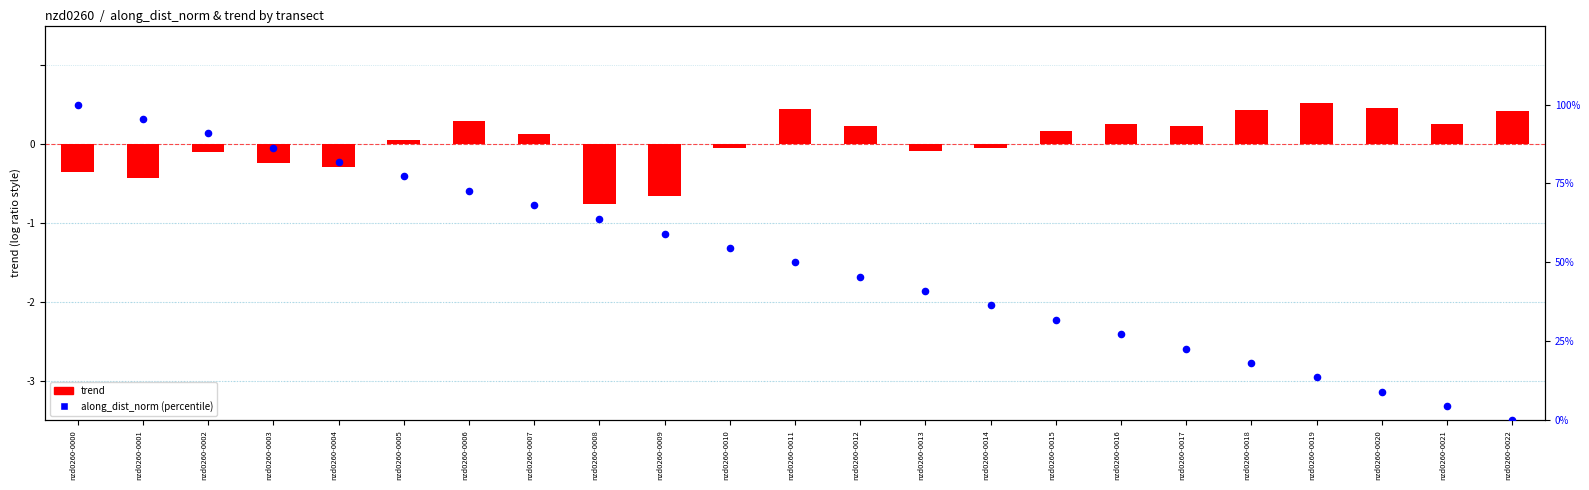

Approximately how many times larger is the value at nzd0260-0004 compared to nzd0260-0001?

0.9